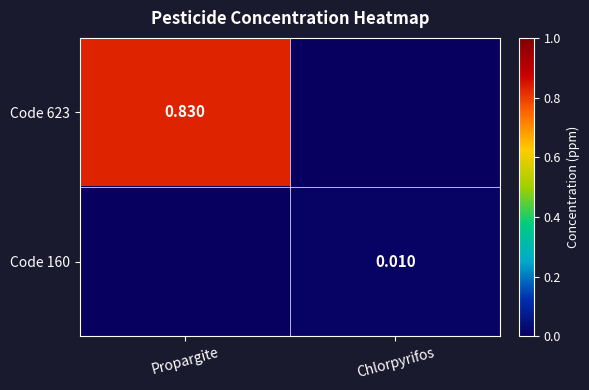

At which category is the sum across all series the highest?

Propargite